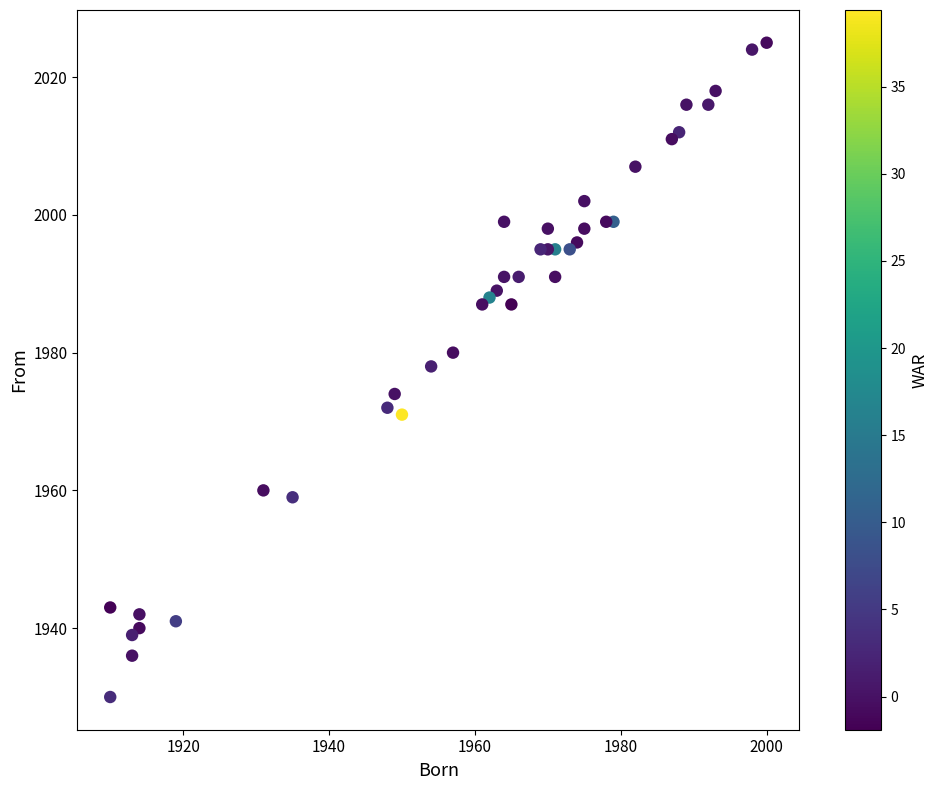

What is the range of X values (max minus min)?

90